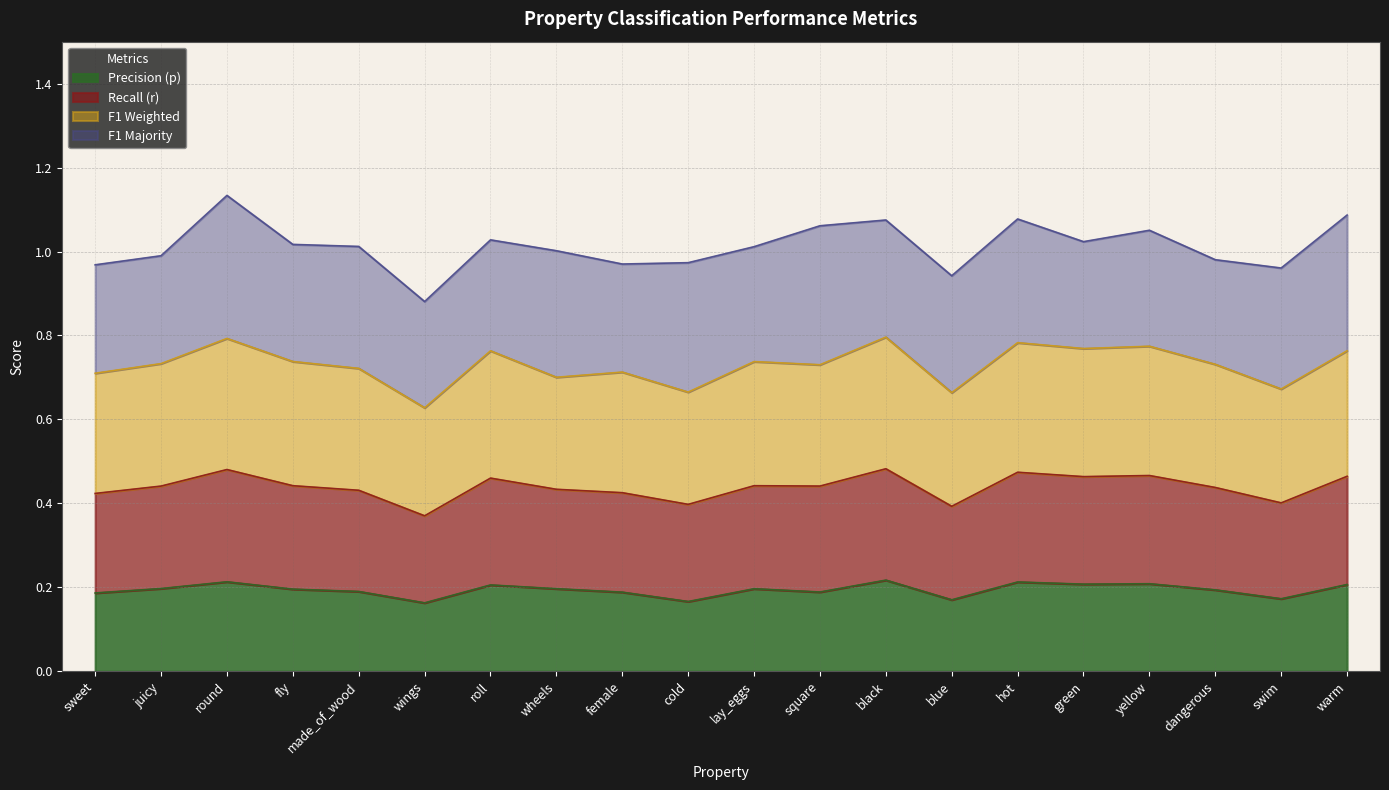

The Precision (p) series shows 0.3 at hot. True or false?

False